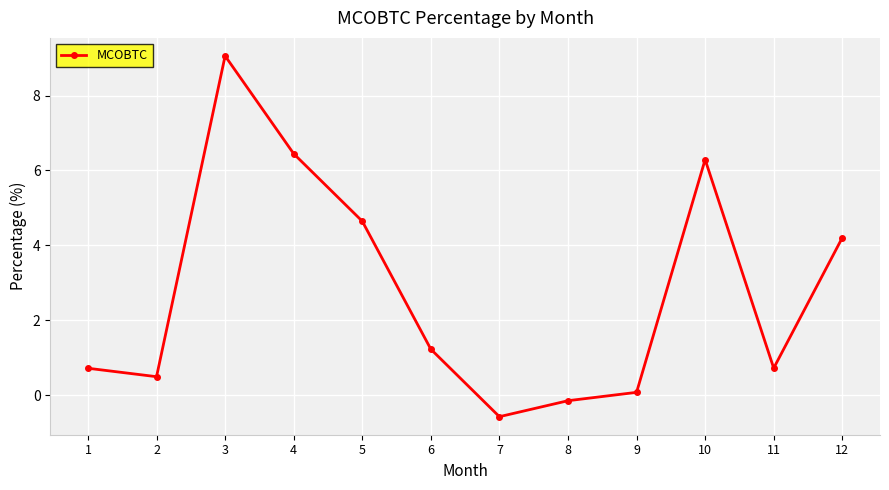

Reading left to right, list all the values displayed in this chart.

0.7	0.5	9.1	6.4	4.6	1.2	-0.6	-0.1	0.1	6.3	0.7	4.2